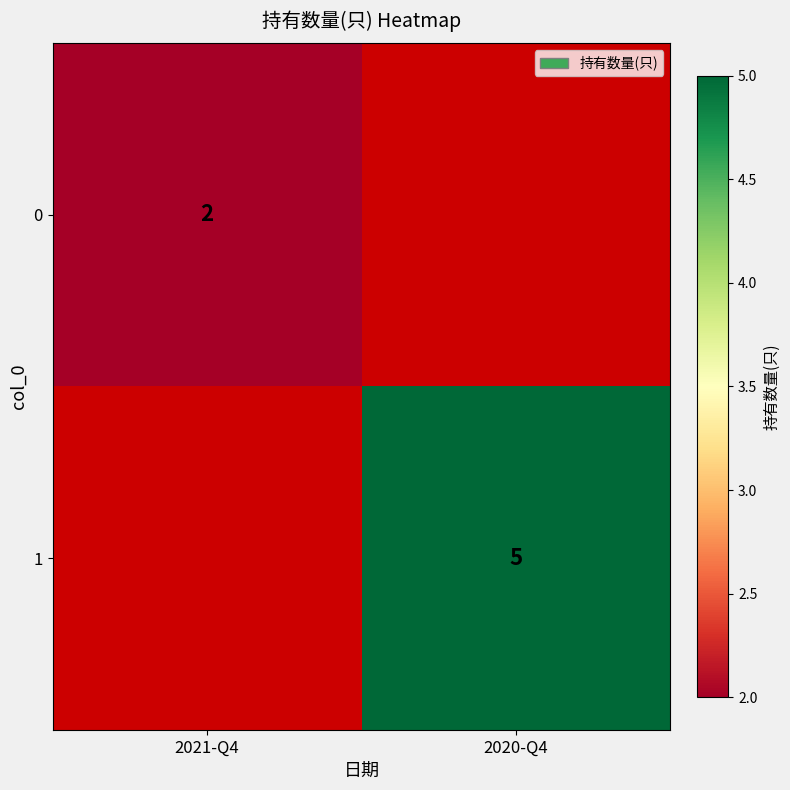

Count the number of data series in this chart.

2